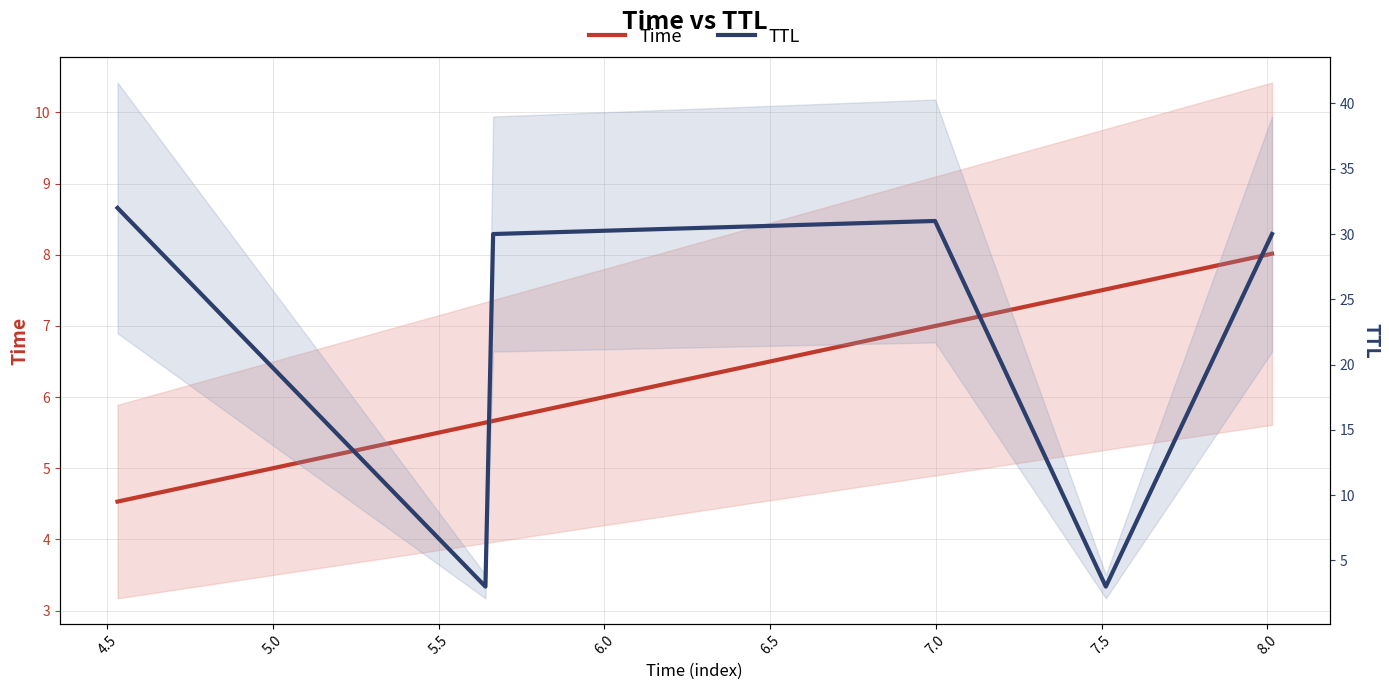

The value of TTL at 5.0 is 20.8. True or false?

False